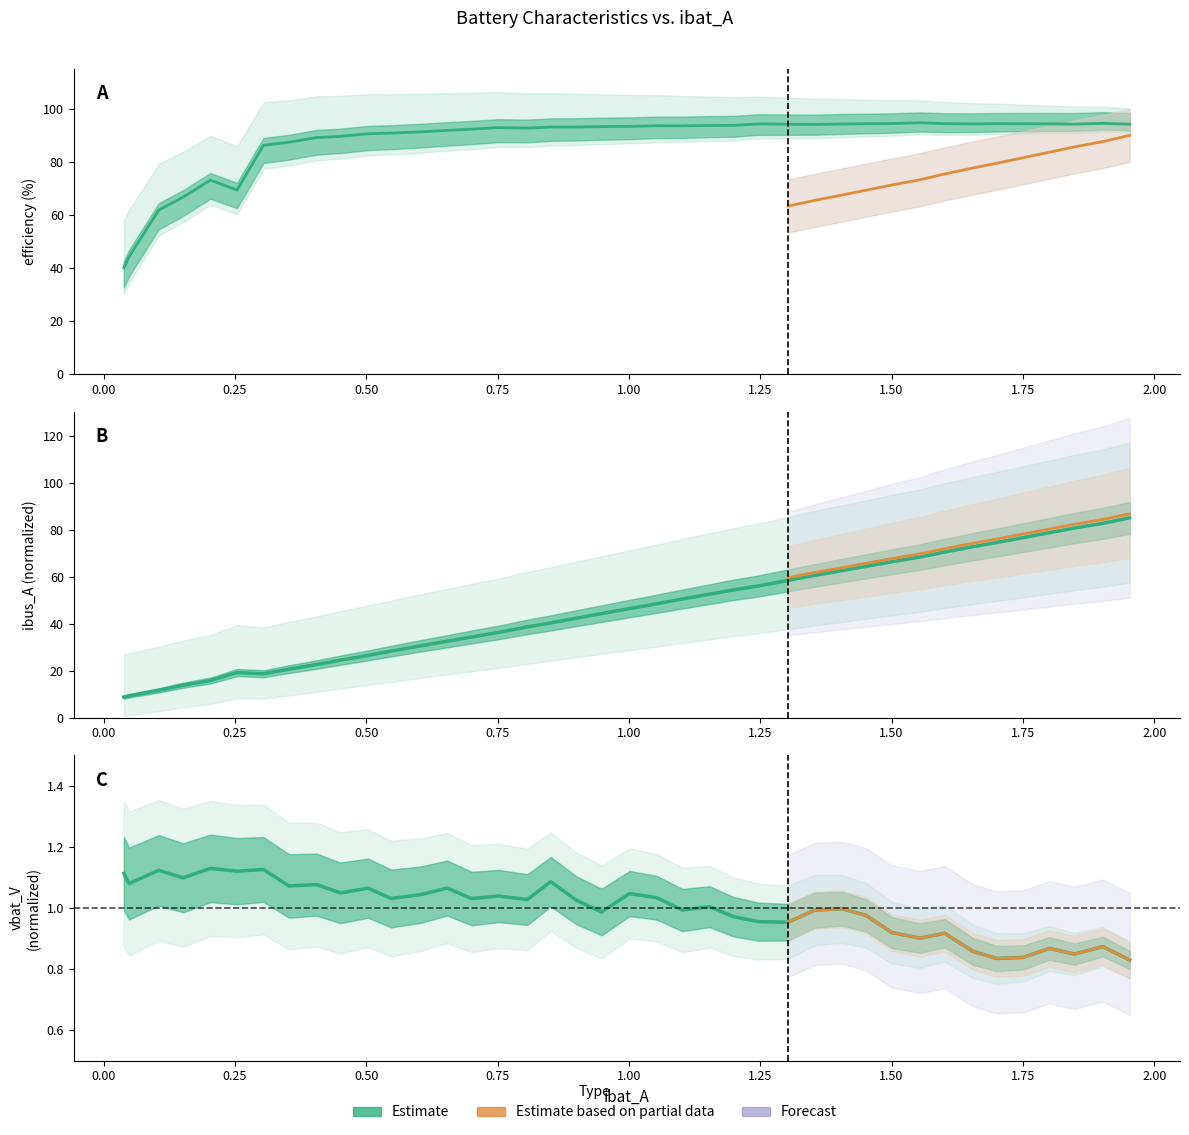

Rank the series at ibat_A from highest to lowest value.

efficiency, ibat_A, vbat_V